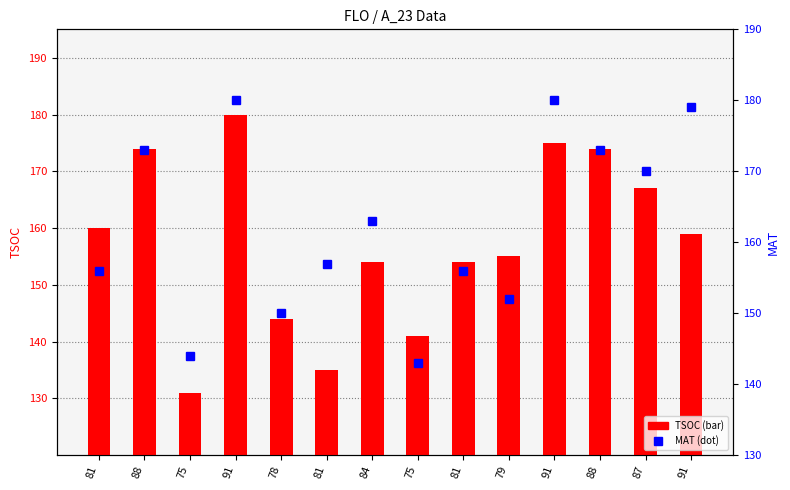

What is the difference between the TSOC values at 91 and 75?

18